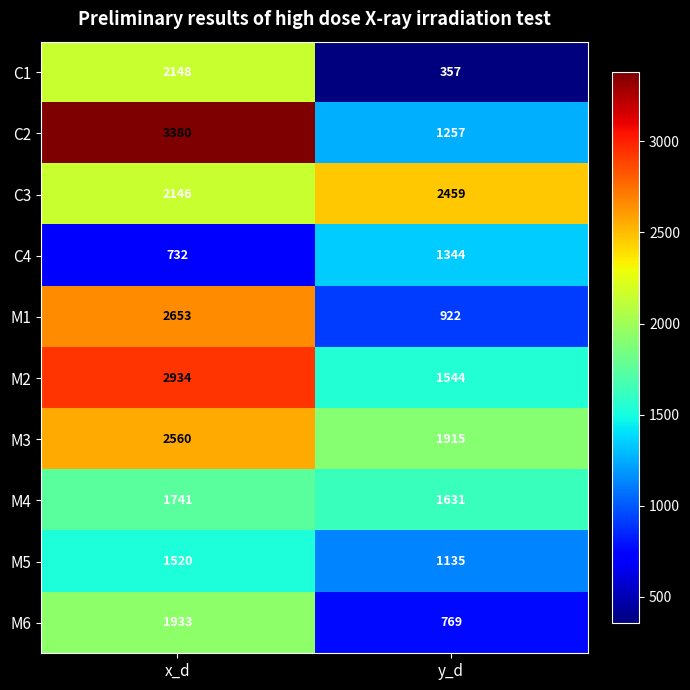

Which category has the highest value across all series?

x_d